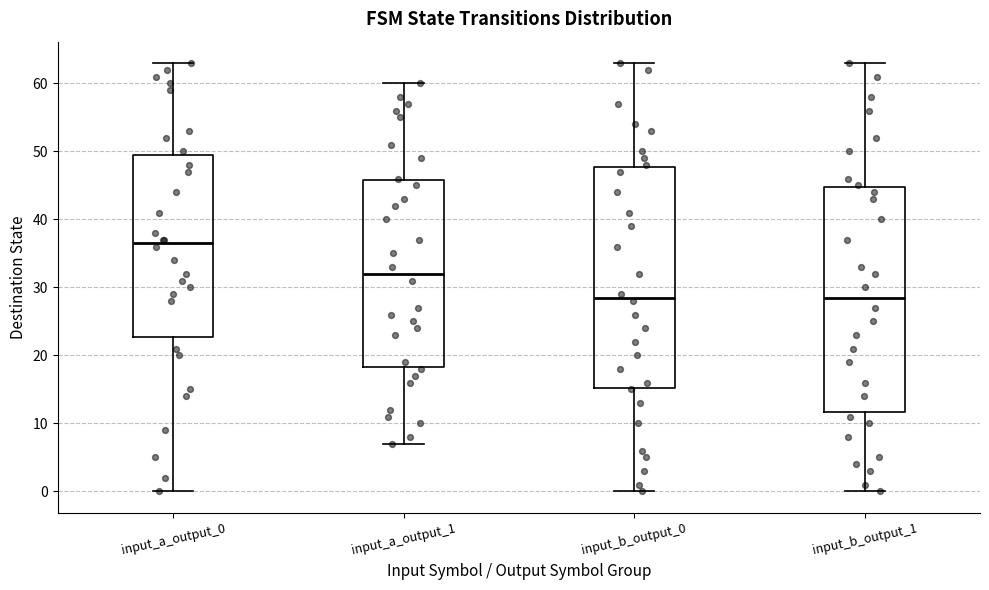

Reading left to right, read every box against the y-axis: the position of its median line, the range the box covers, and the ends of its whiskers. The values are not printed on the chart, so give them approximately, as read against the axis.

input_a_output_0: median 37, box 23 to 50, whiskers 0 to 63
input_a_output_1: median 32, box 18 to 46, whiskers 7 to 60
input_b_output_0: median 29, box 15 to 48, whiskers 0 to 63
input_b_output_1: median 29, box 12 to 45, whiskers 0 to 63